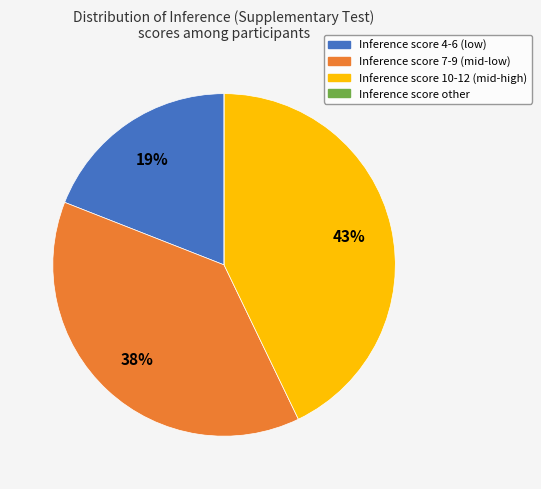

Does any single category account for the majority?

No